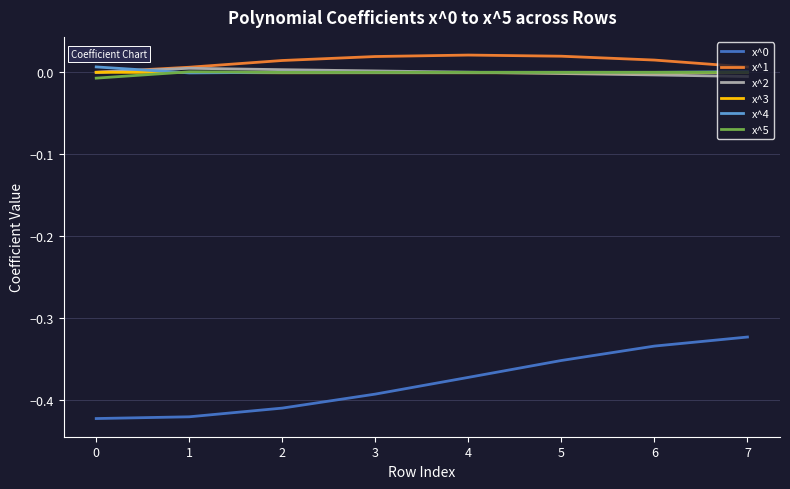

How many distinct data groups are displayed?

6